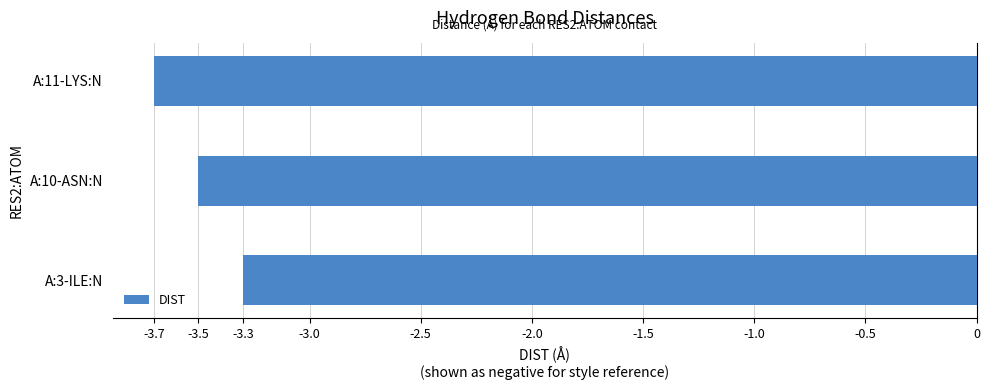

Rank the categories by value from lowest to highest.

A:11-LYS:N, A:10-ASN:N, A:3-ILE:N